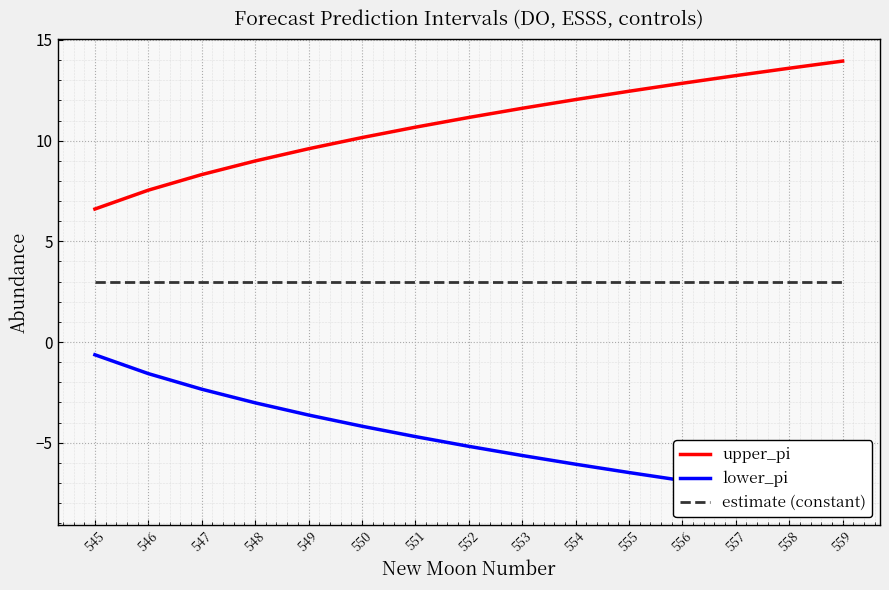

What is the maximum value for upper_pi?

14.0